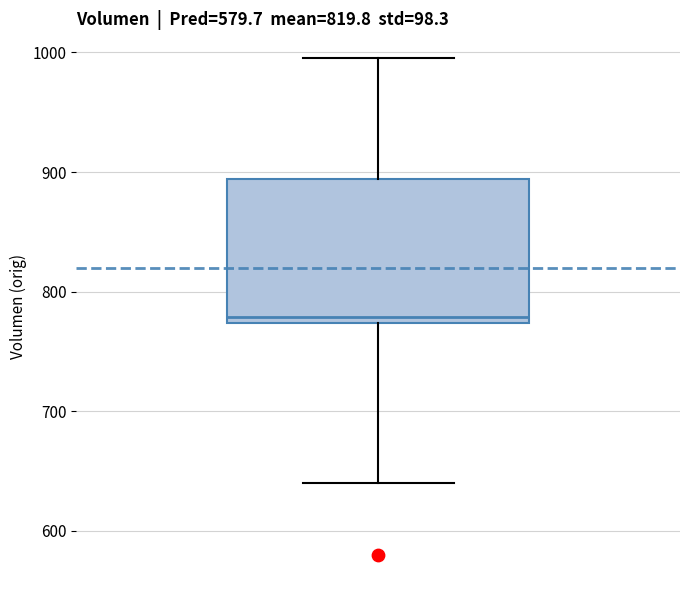

Where is the lower edge of the box on the y-axis? The values are not printed on the chart, so give them approximately, as read against the axis.

770